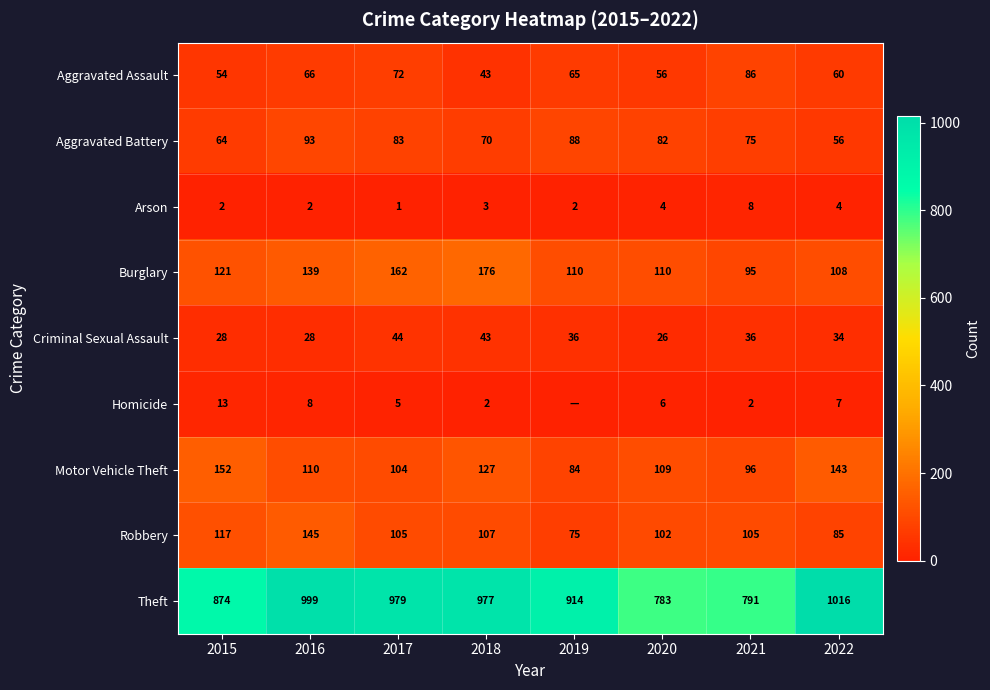

What is the difference between the maximum and second lowest values in the Robbery series?

60